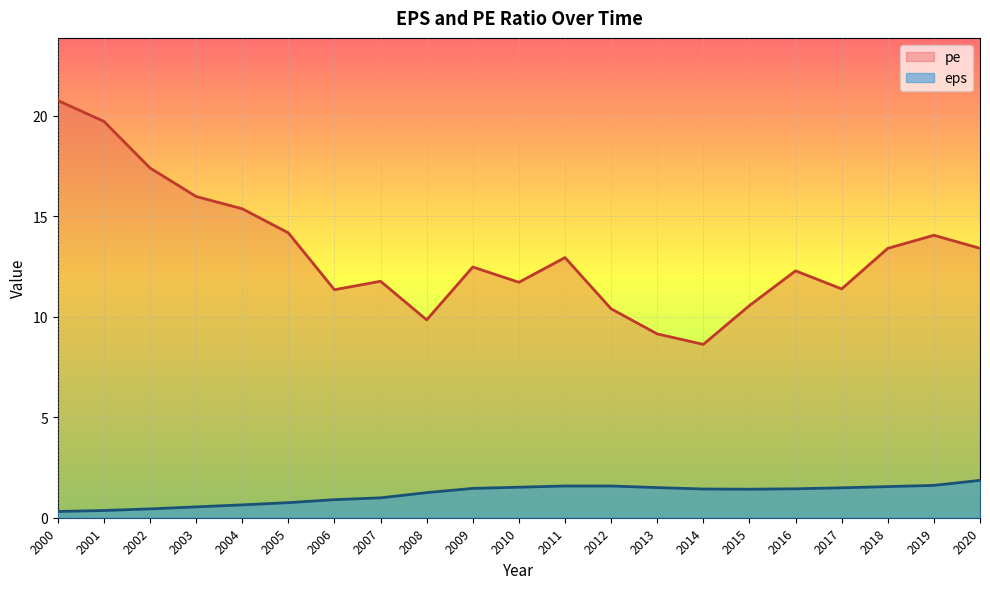

Where is the first local minimum for eps?

2015